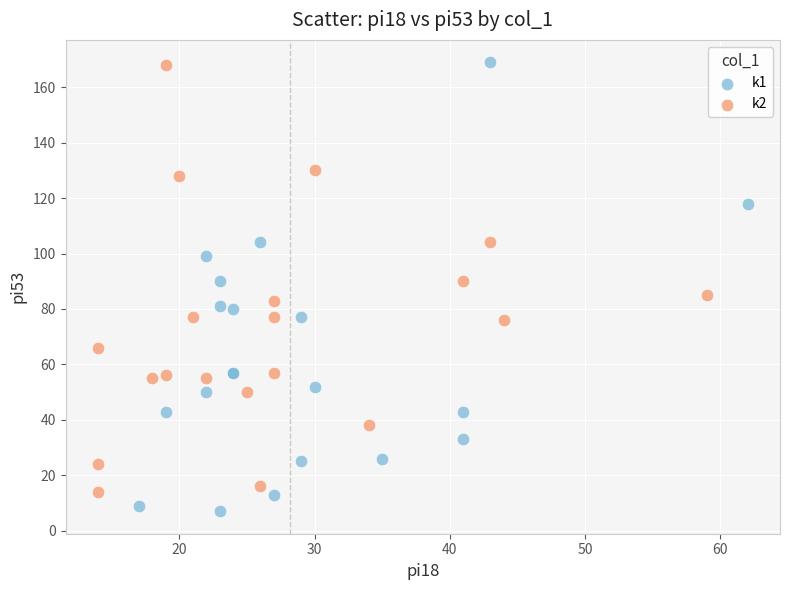

Which series contains the lowest Y value?

k1